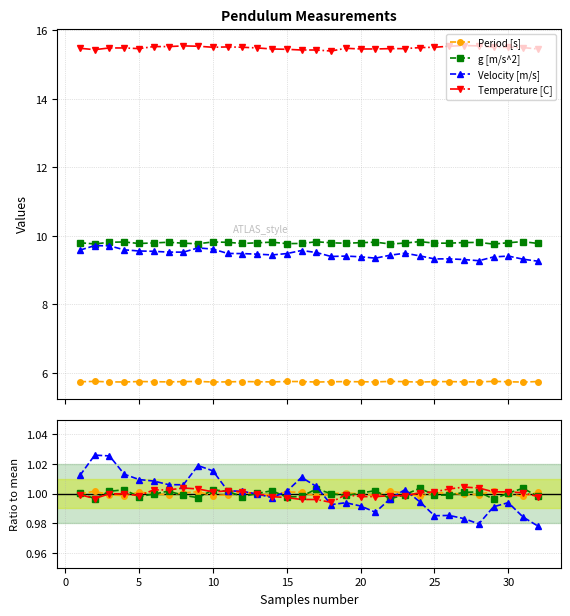

True or false: g [m/s^2] has a value of 0.4 at 31.

False